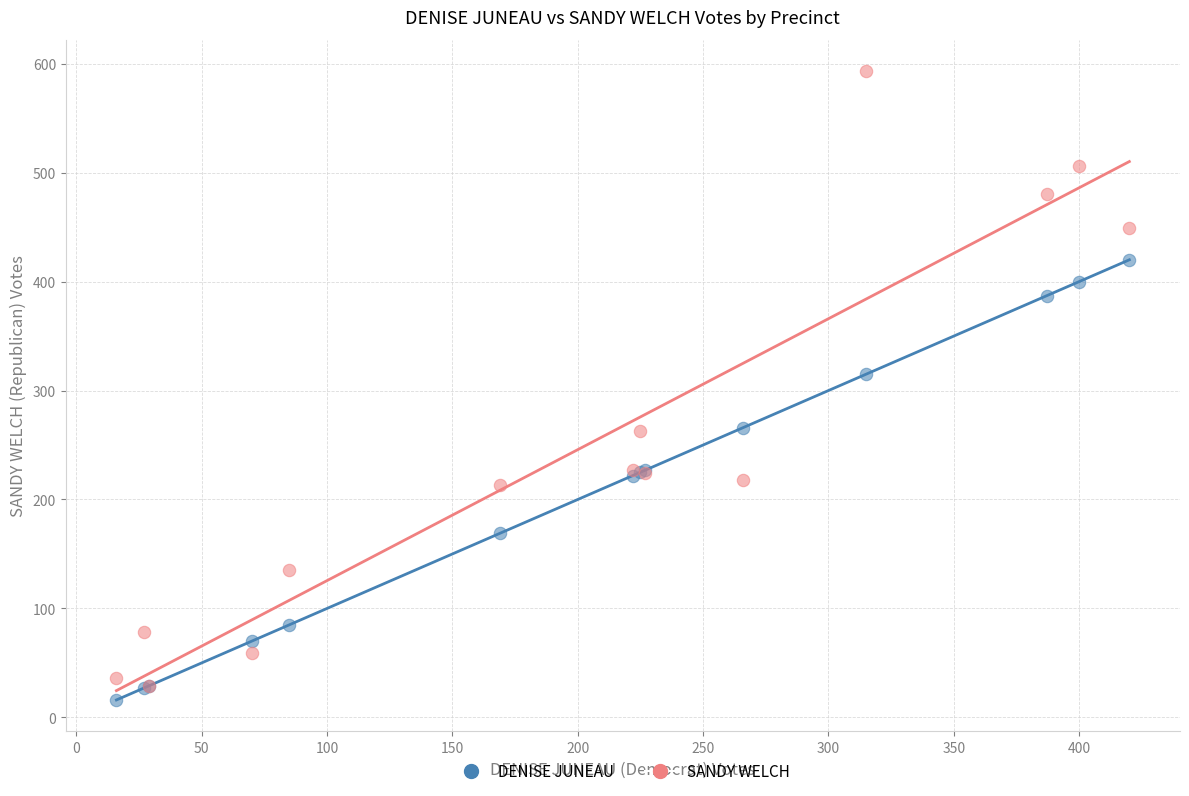

Across all series, what Y value is closest to 304?

315